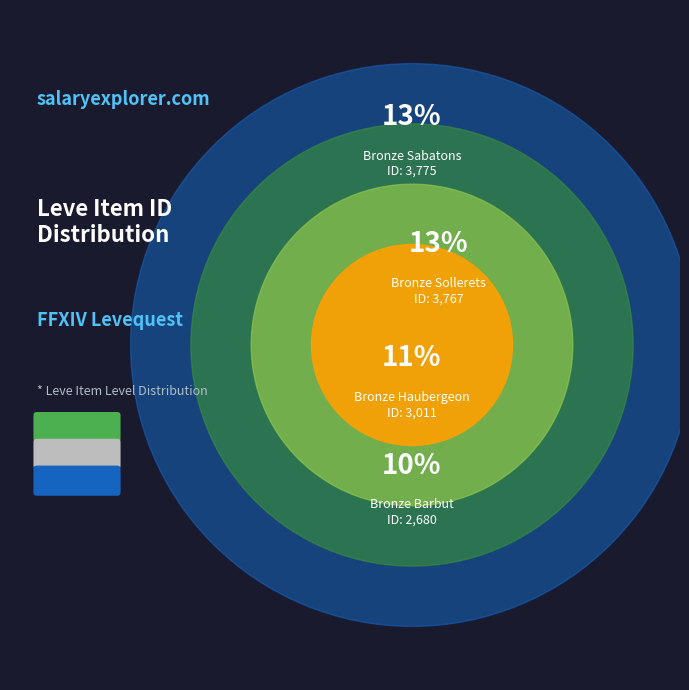

Does Bronze Sallet represent more than half of the total?

No